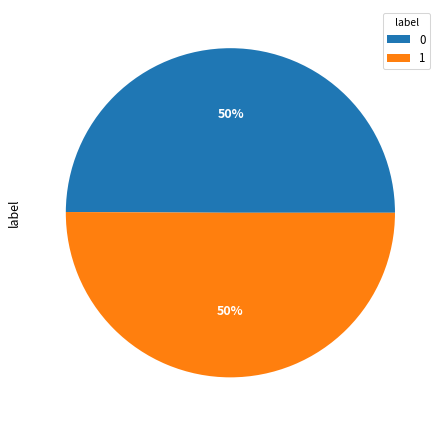

To the nearest percent, what is the average slice percentage?

50%